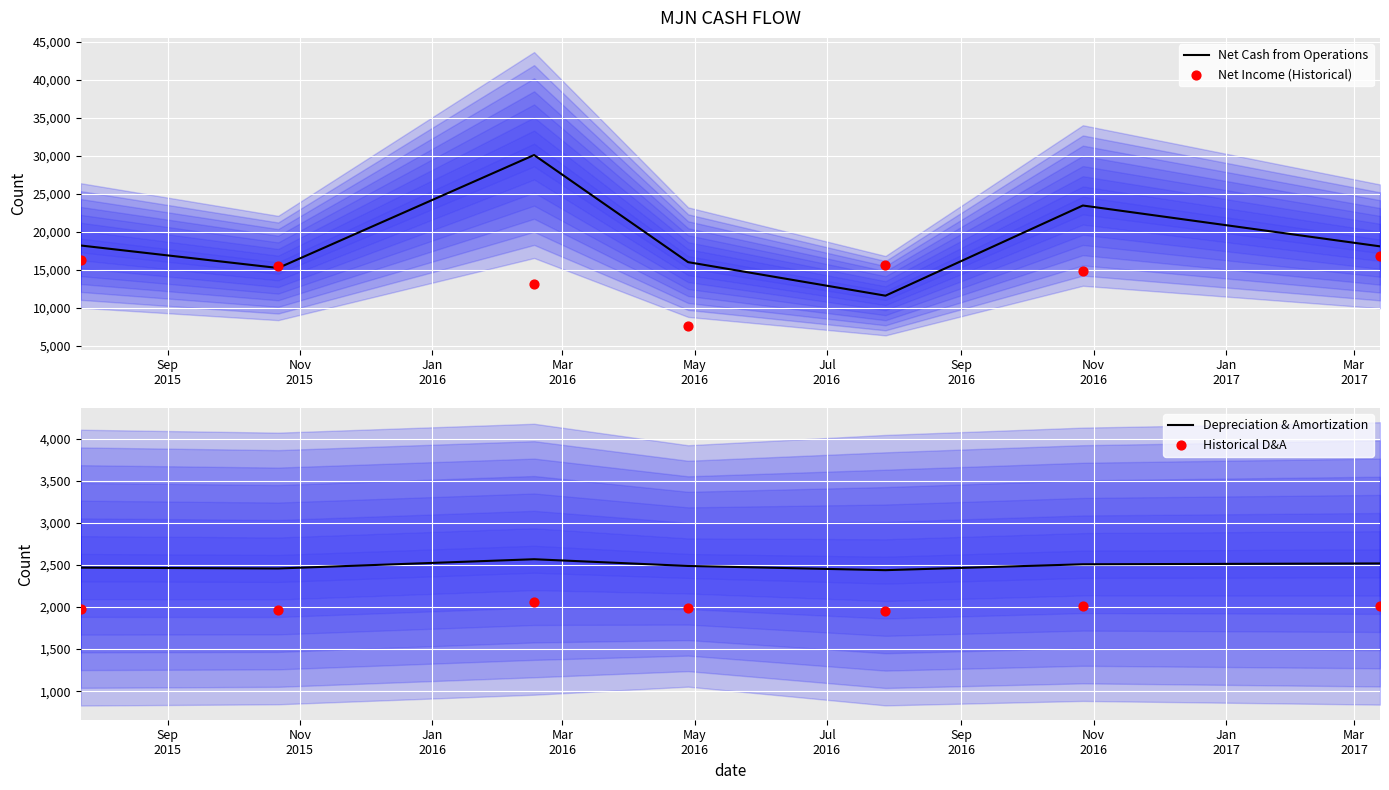

Which series has the widest spread of Y values?

Net Cash from Operations